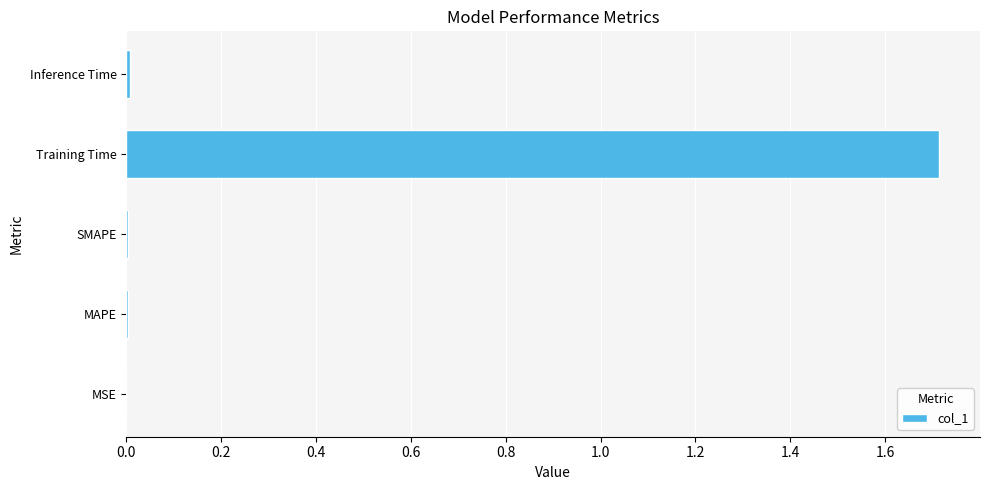

Which category has the highest value across all series?

Training Time